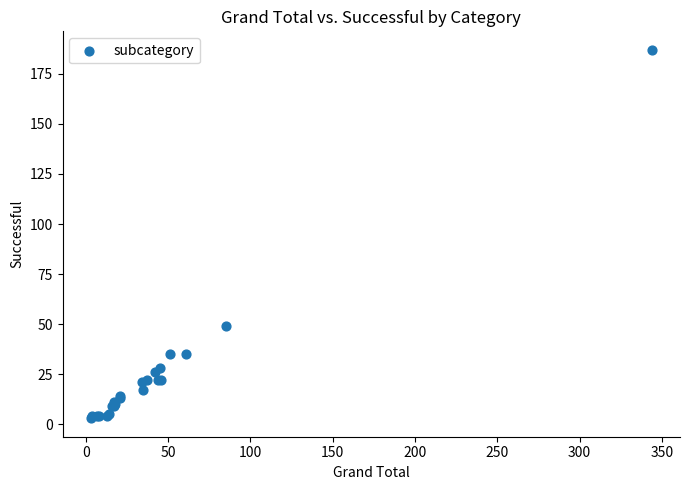

What Y value in the scatter plot is closest to 95?

49